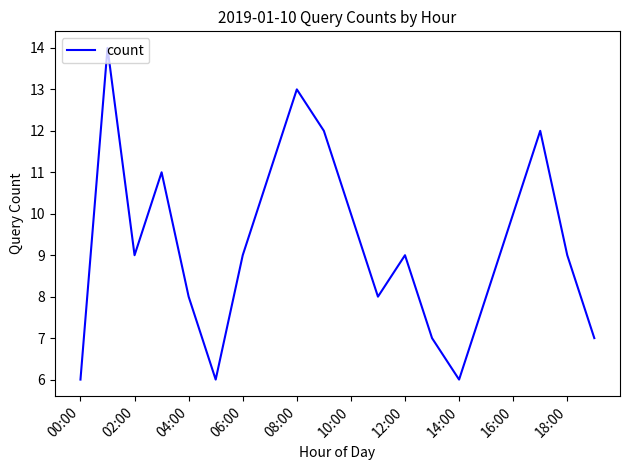

What is the maximum value shown in the chart?

14